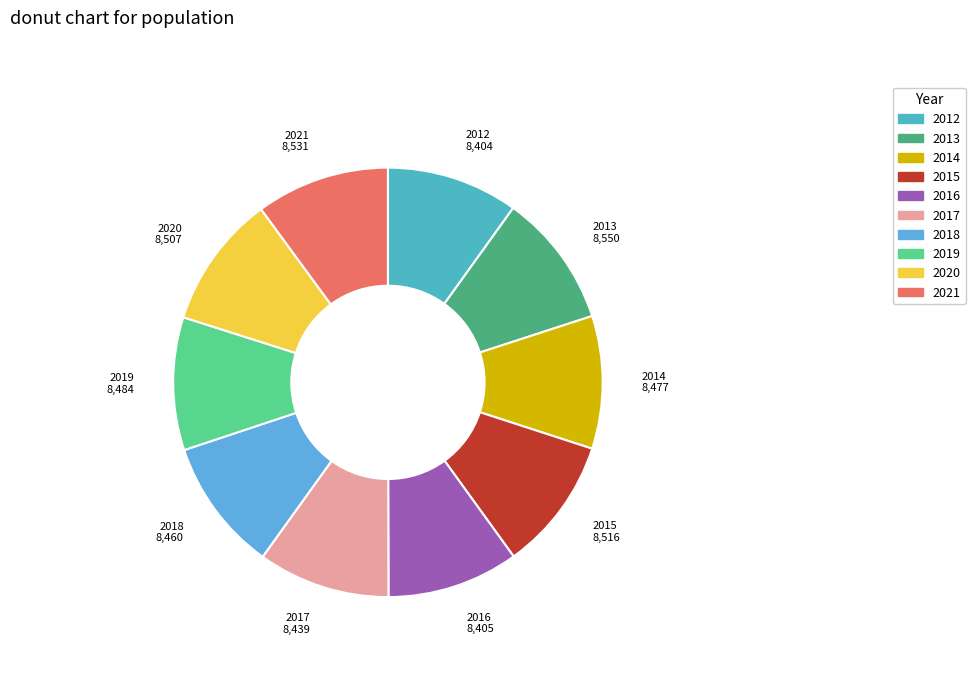

Is it true that 2021 is 10% of the pie?

True